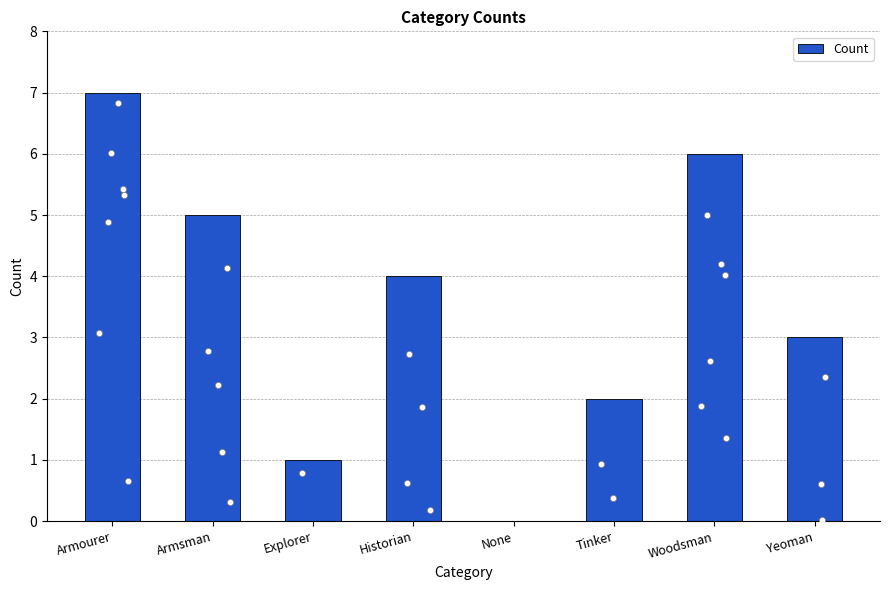

Approximately how many times larger is the value at Woodsman compared to Tinker?

3.0